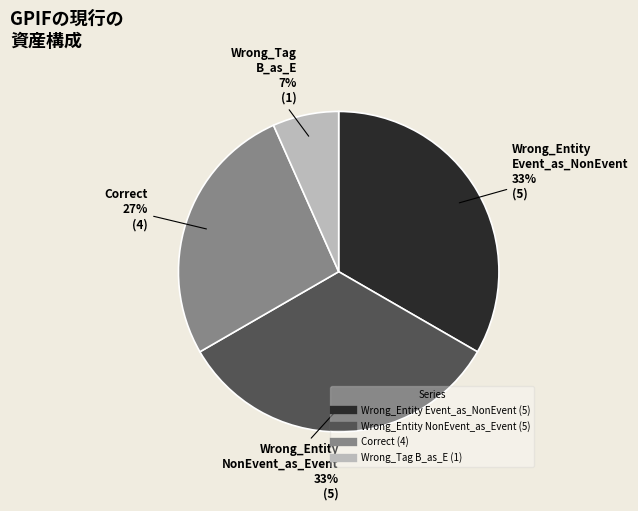

Does any single category account for the majority?

No